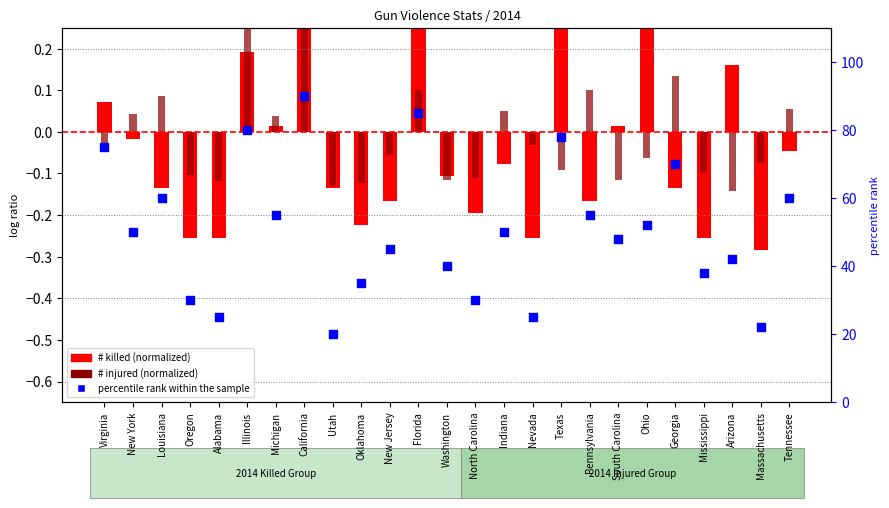

At which category is the sum across all series the highest?

California